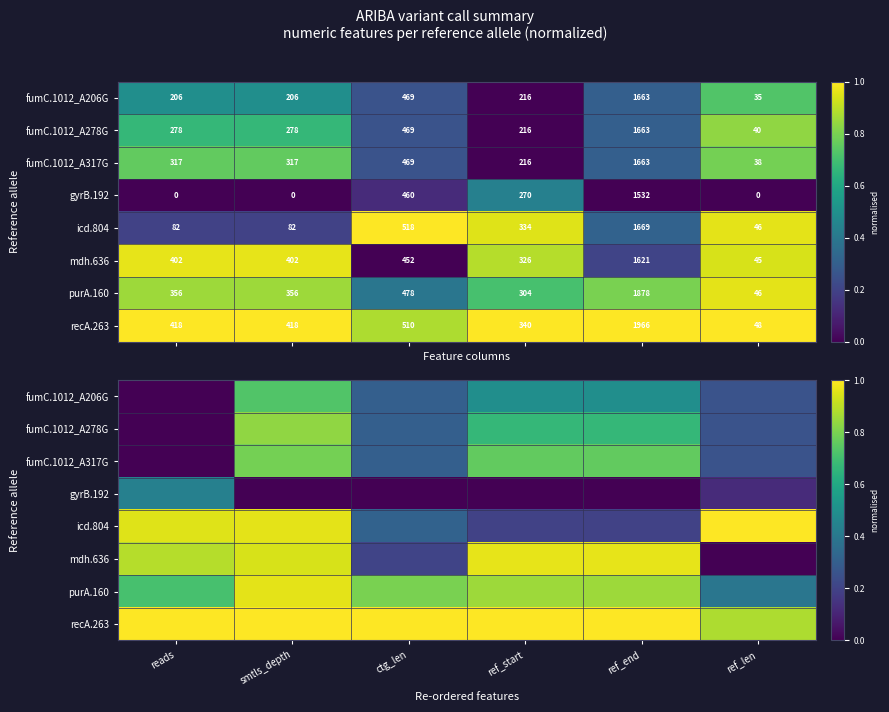

What is the maximum value shown in the chart?

1.0